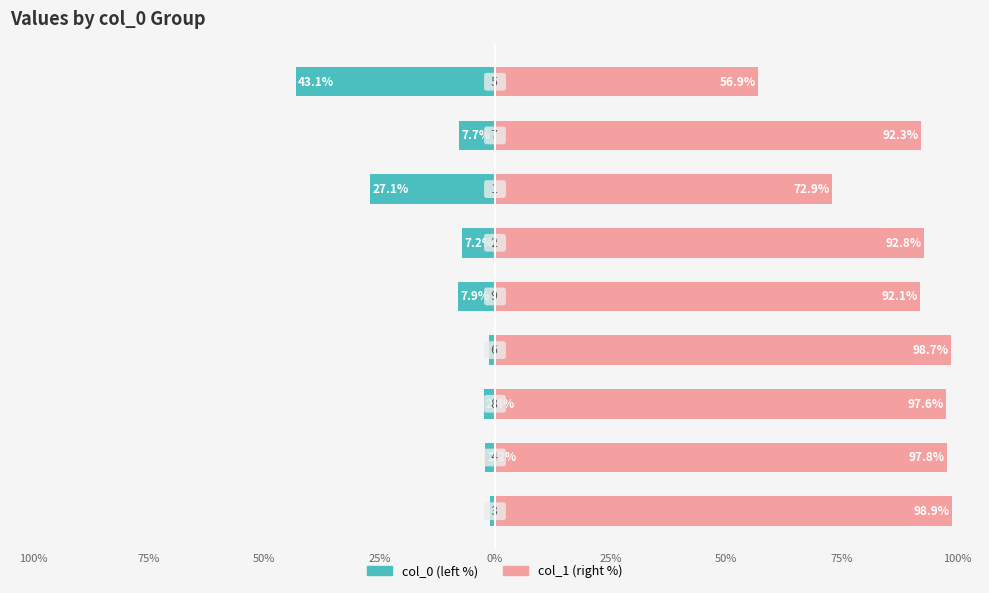

Are the bars horizontal?

Yes